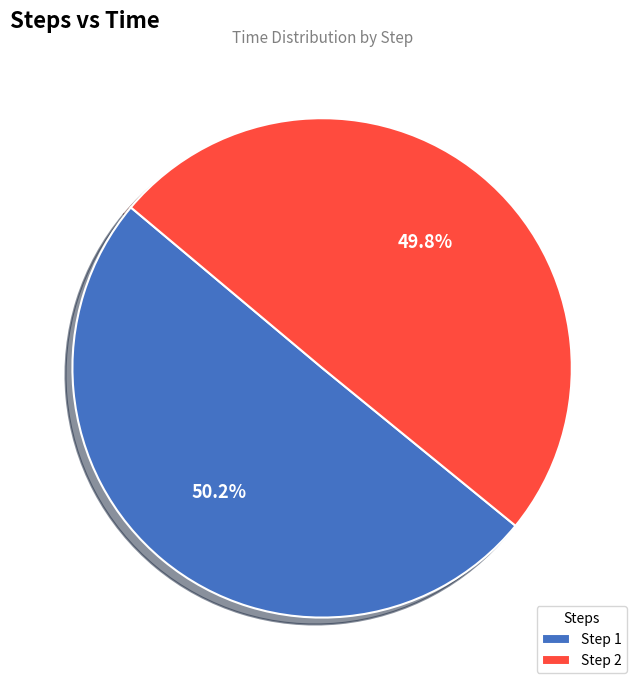

Is there any slice that represents more than half of the pie?

Yes